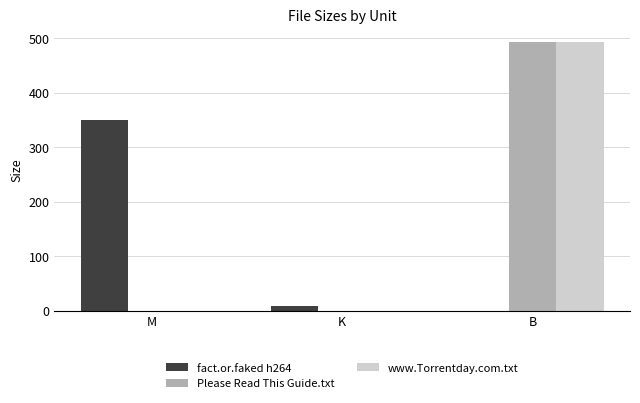

Reading left to right, transcribe all the data shown in this chart.

fact.or.faked h264: 350.4	8.5	0.0
Please Read This Guide.txt: 0.0	0.0	493.0
www.Torrentday.com.txt: 0.0	0.0	493.0